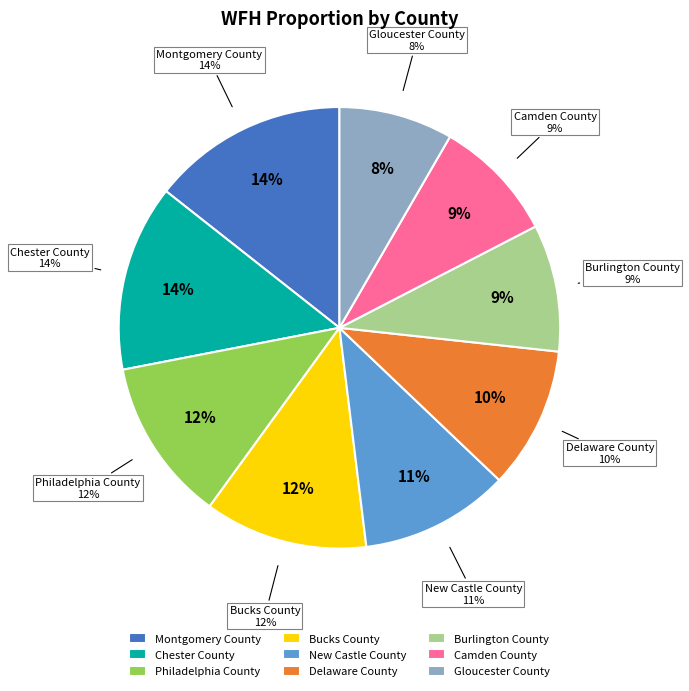

Approximately how many times larger is the value at New Castle County compared to Chester County?

0.8